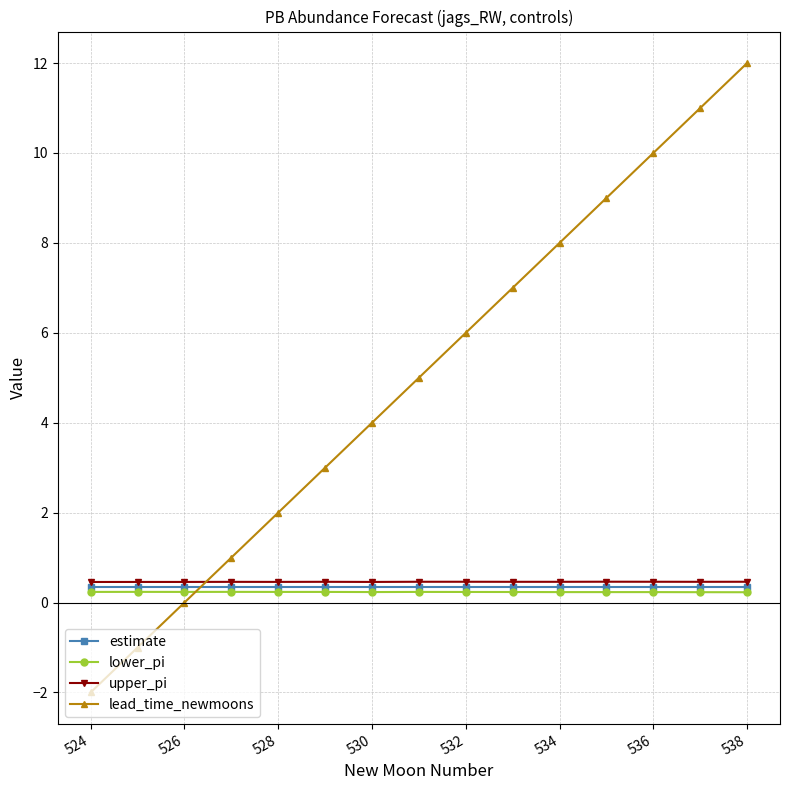

Which series has the largest total across all categories?

lead_time_newmoons